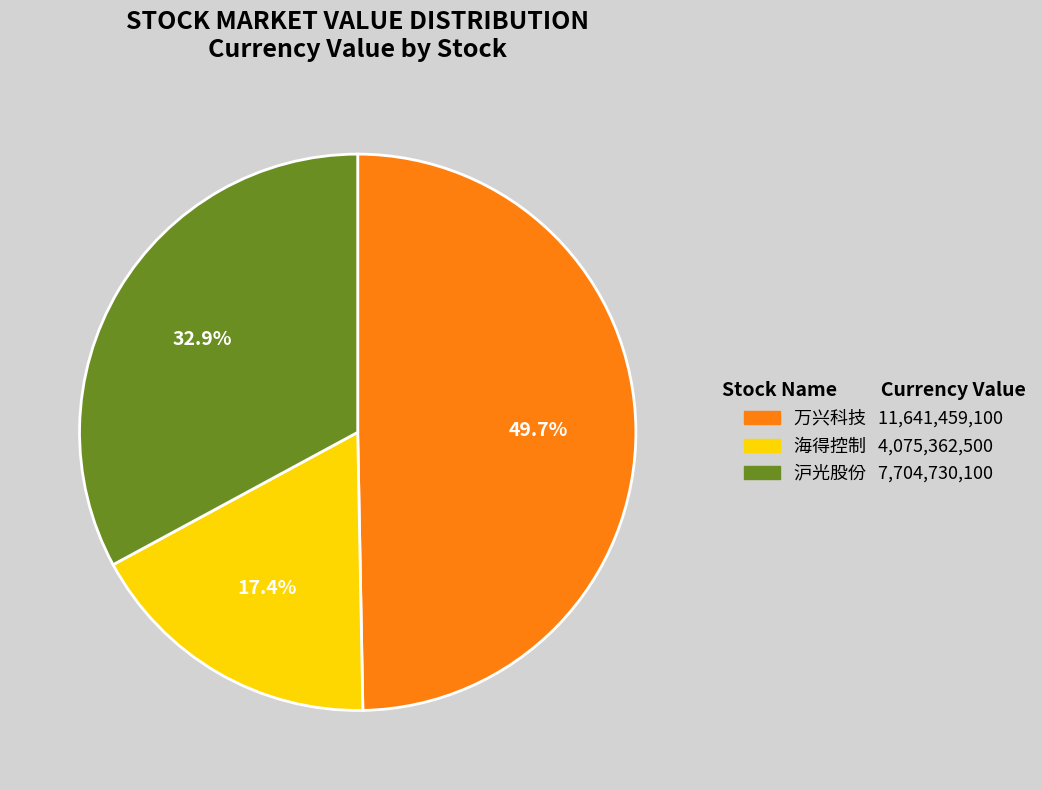

Is 沪光股份 the majority of the pie?

No